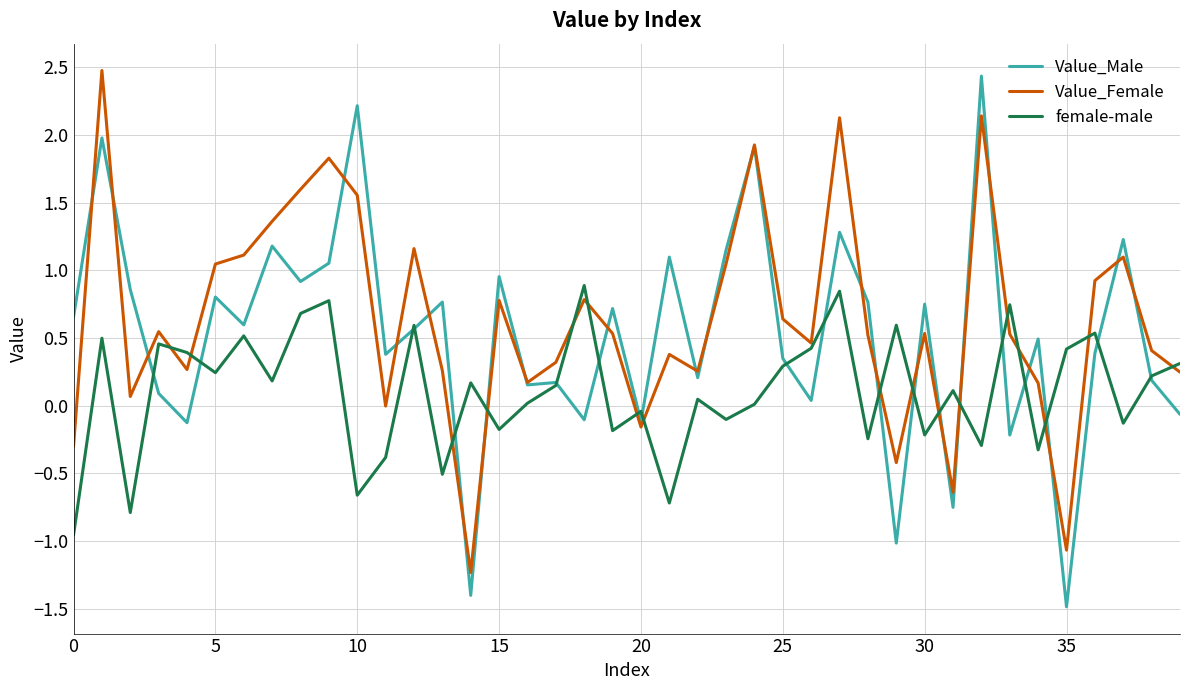

What is the maximum value for female-male?

0.9